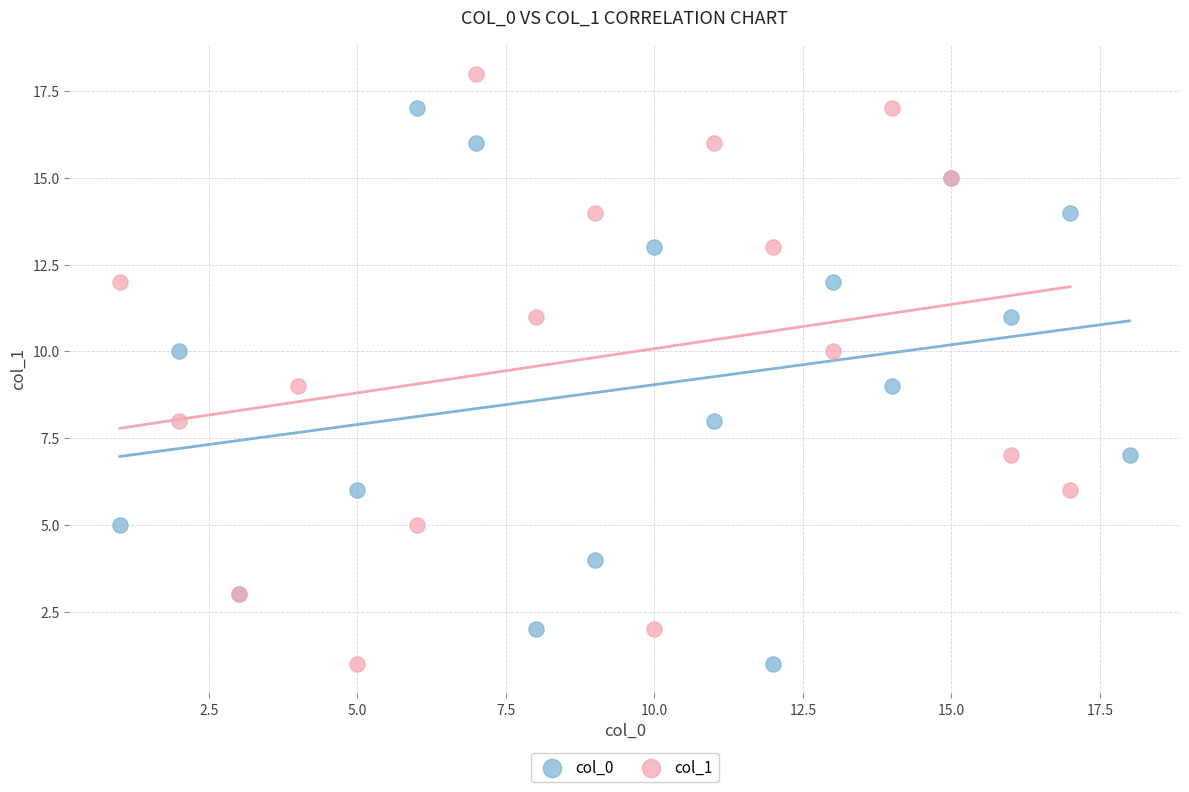

Which series contains the highest Y value?

col_1